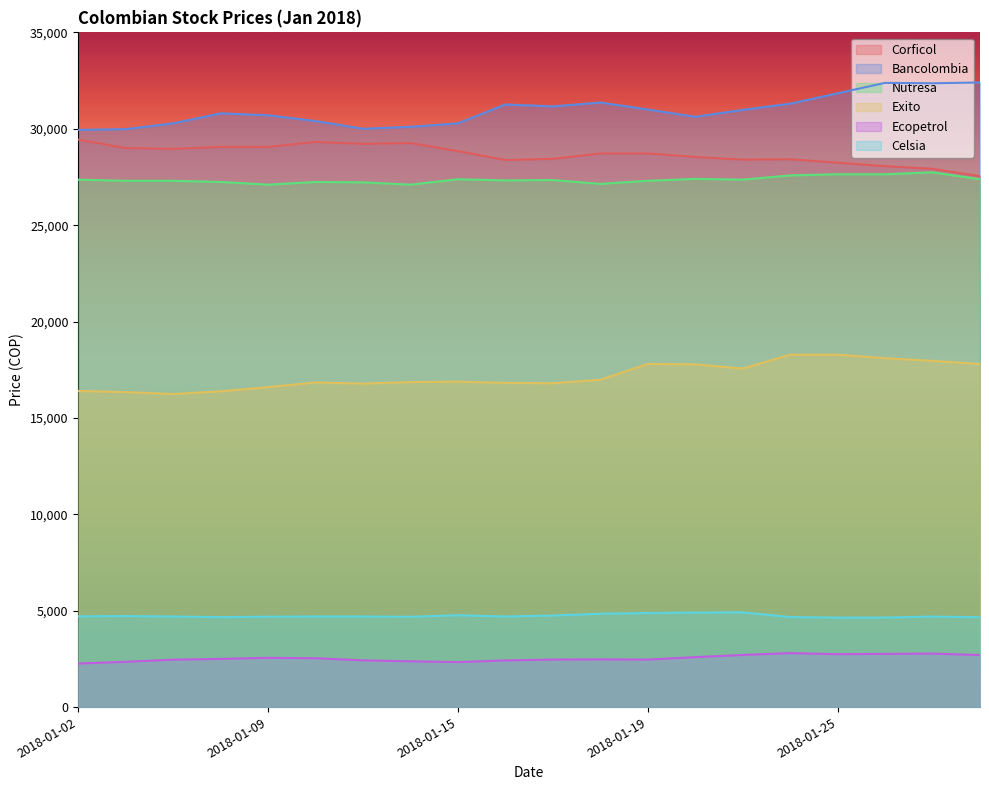

What is the difference between the second highest and second lowest values in the Exito series?

1940.0